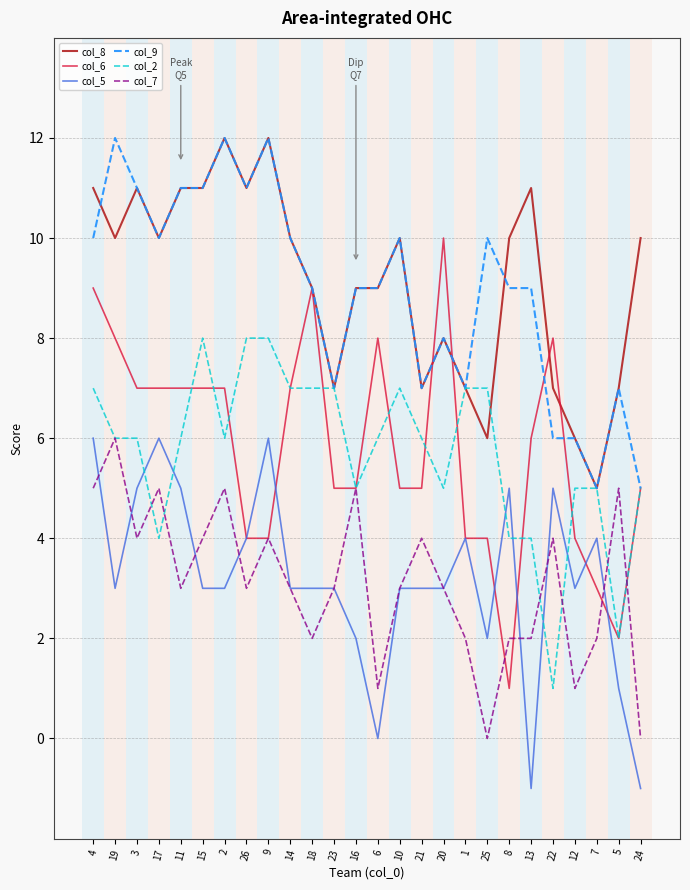

What are all the series names shown in the legend?

col_8, col_6, col_5, col_9, col_2, col_7